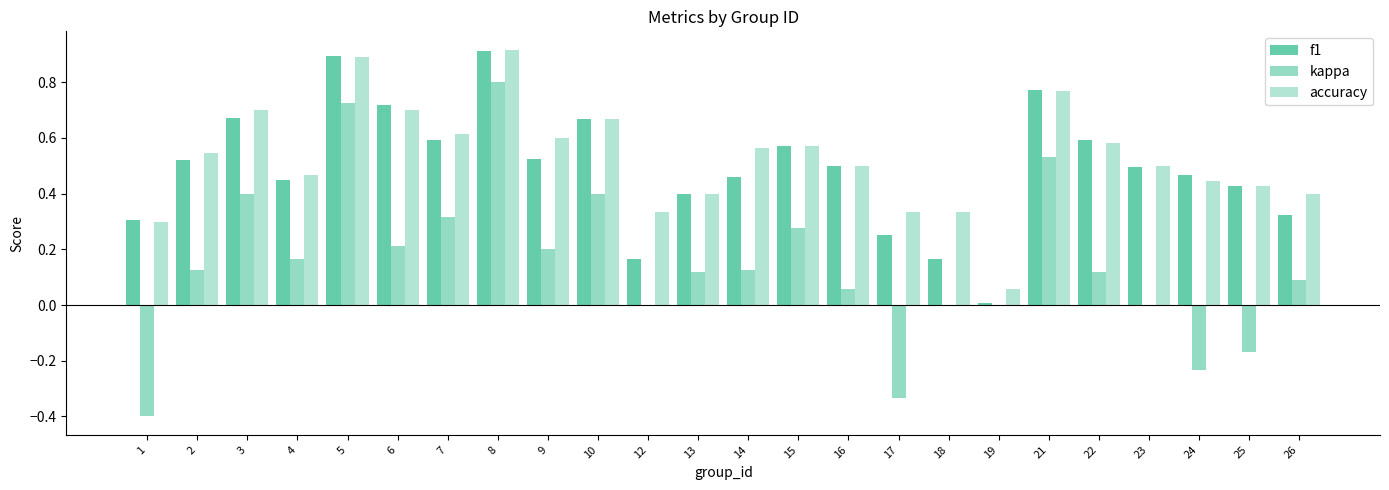

True or false: f1 has a value of 0.2 at 18.

True